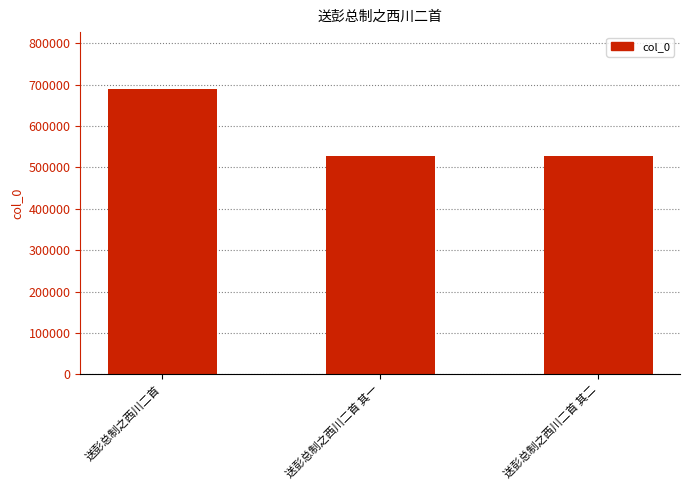

What value does the data have at 送彭总制之西川二首?

689161